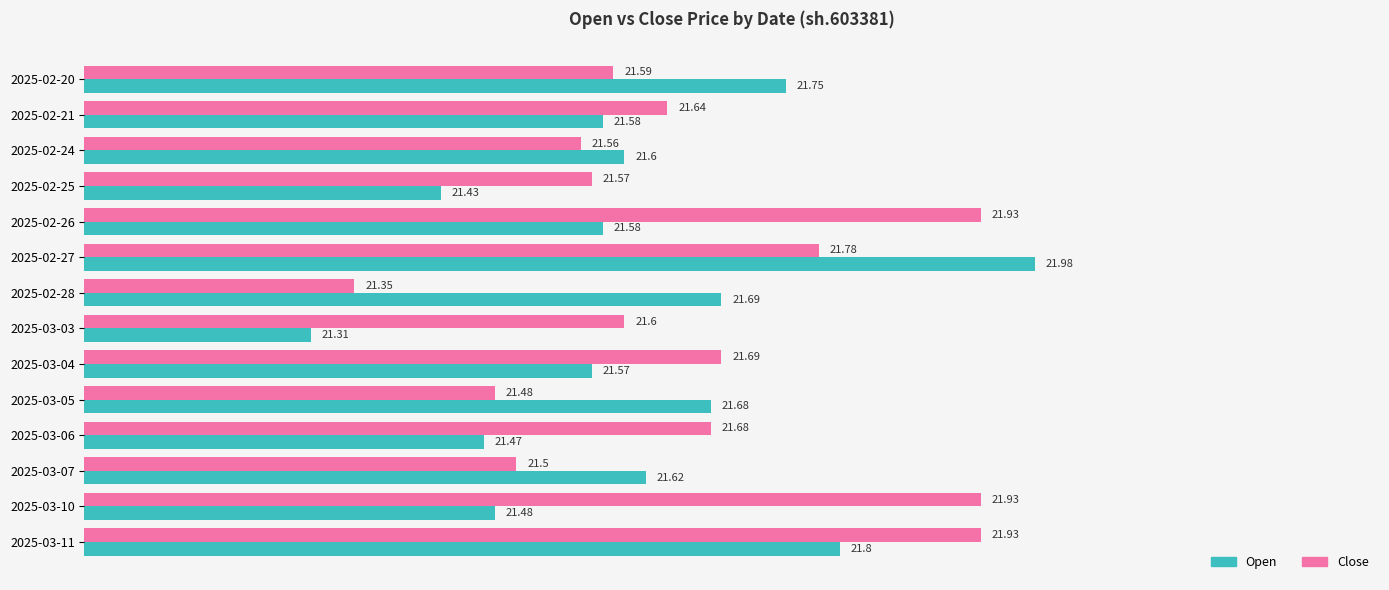

At which category is the sum across all series the highest?

2025-02-27